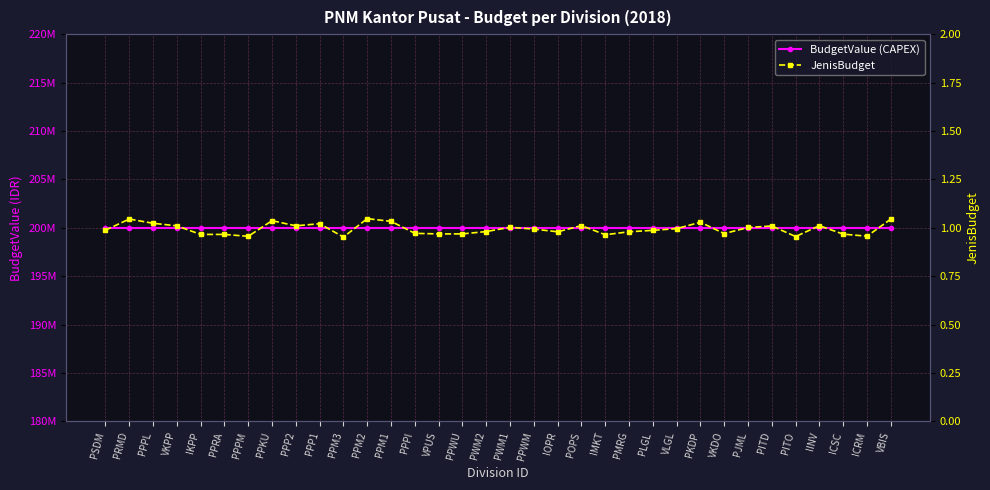

At which category does JenisBudget reach its first local peak?

PRMD